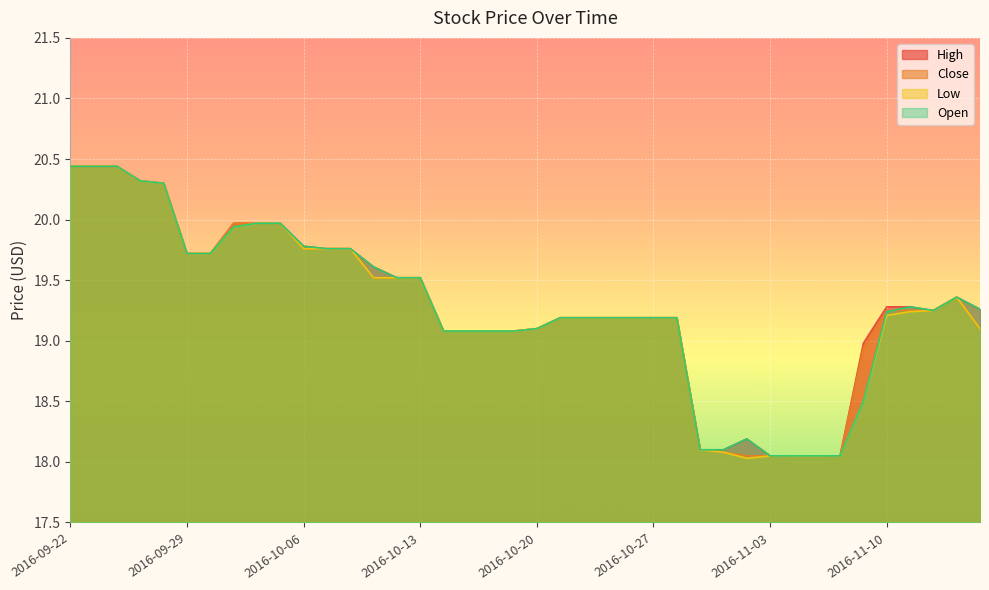

List the series in order of their peak value, highest first.

High, Close, Low, Open